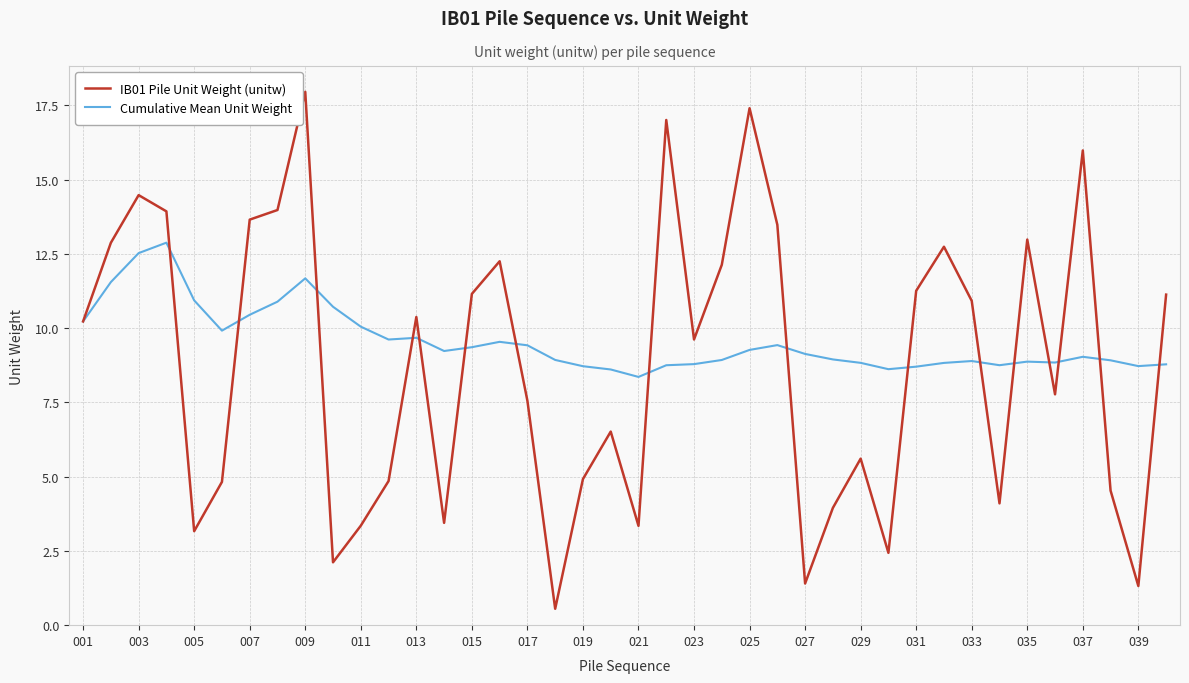

What is the greatest value displayed?

18.0